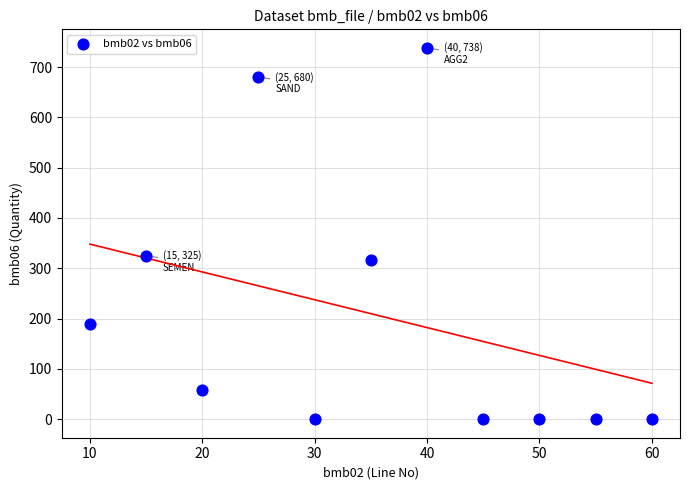

What is the range of Y values (max minus min)?

738.0